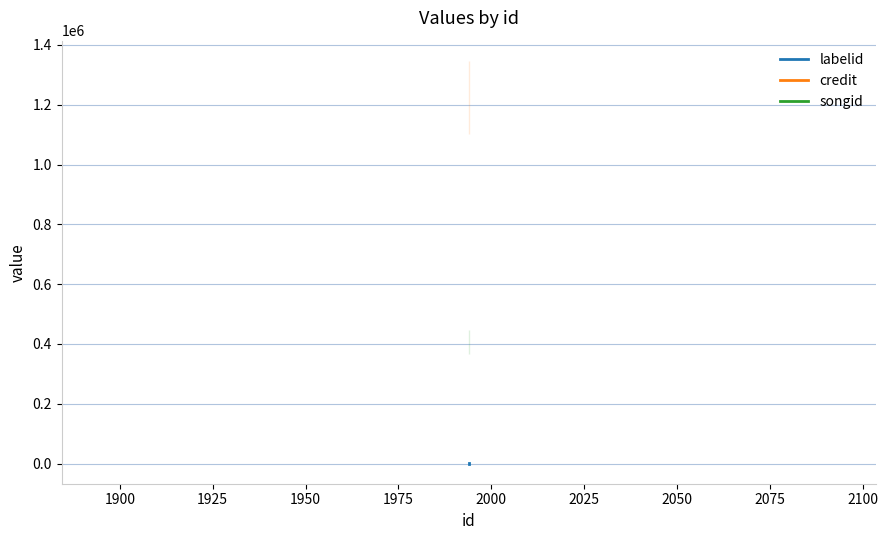

The value of labelid at 1900 is -2. True or false?

False